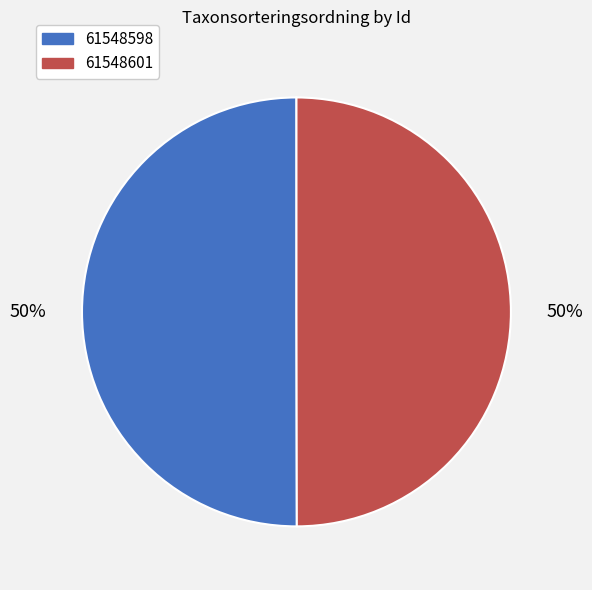

Is the sum of 61548601 and 61548598 greater than half?

Yes